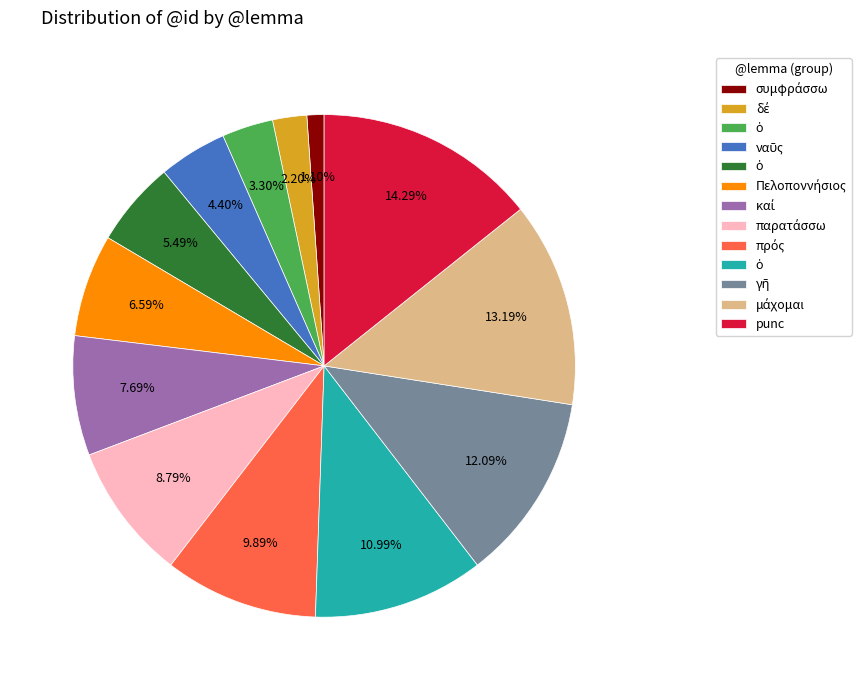

Is there a majority slice in this chart?

No